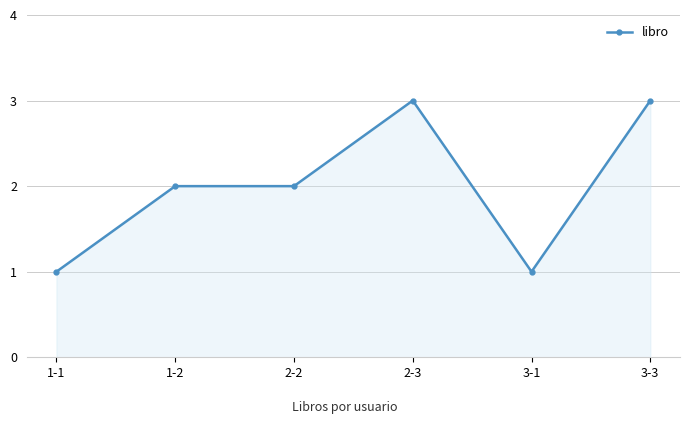

What is the change in value from 1-1 to 2-3?

+2